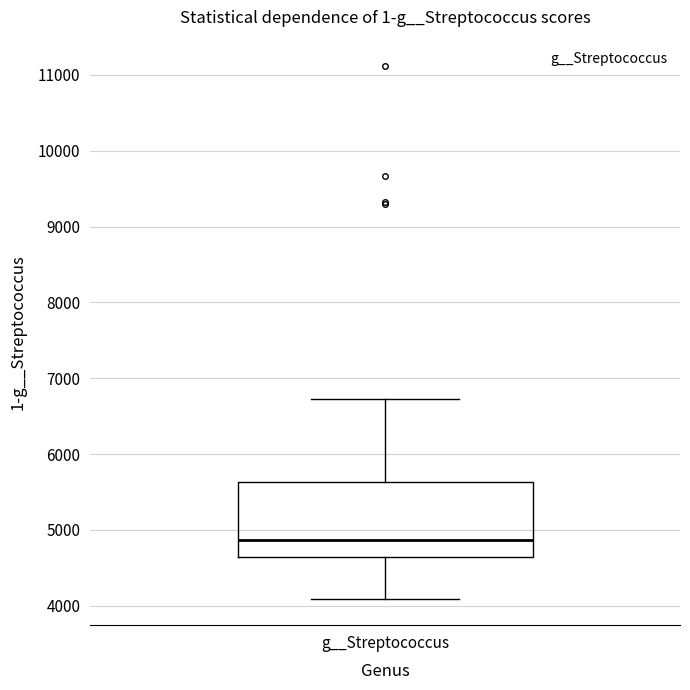

Transcribe this box plot: give where the median line is, the range the box spans, and where the two whiskers end, as read against the y-axis. The values are not printed on the chart, so give them approximately, as read against the axis.

median 4900, box 4600 to 5600, whiskers 4100 to 6700